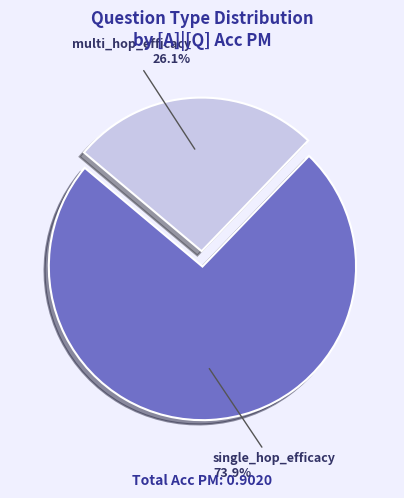

Is the sum of multi_hop_efficacy and single_hop_efficacy greater than half?

Yes